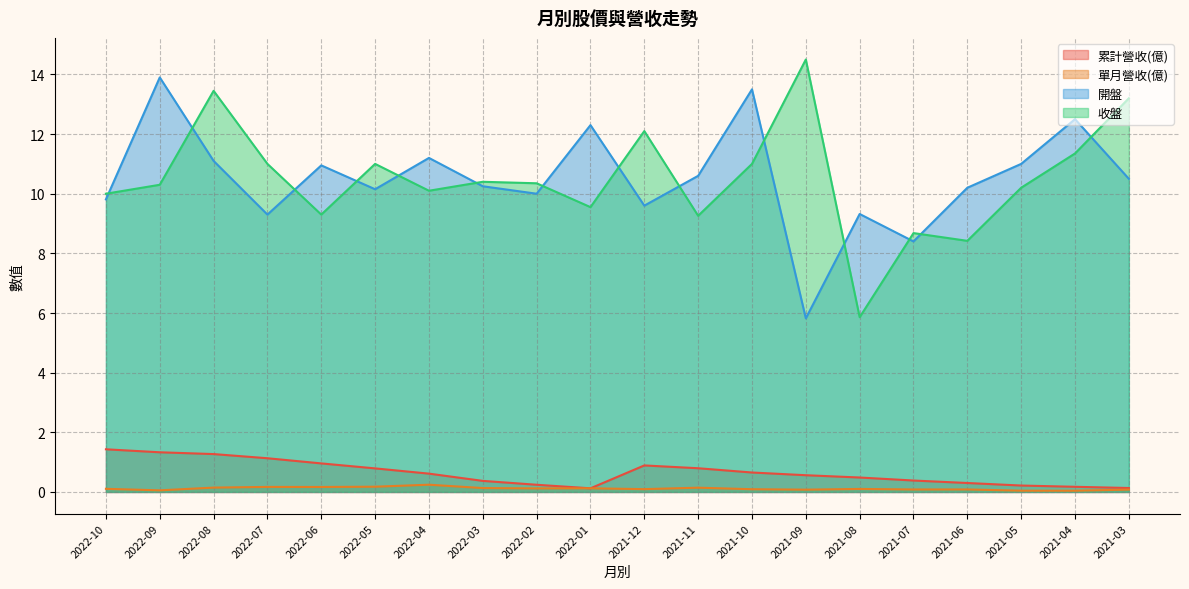

True or false: 收盤 has more than 0 interior local peaks.

True